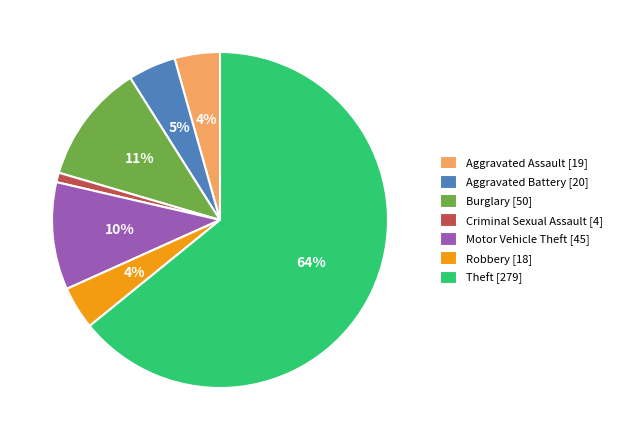

Approximately how many times larger is the value at Criminal Sexual Assault compared to Motor Vehicle Theft?

0.1